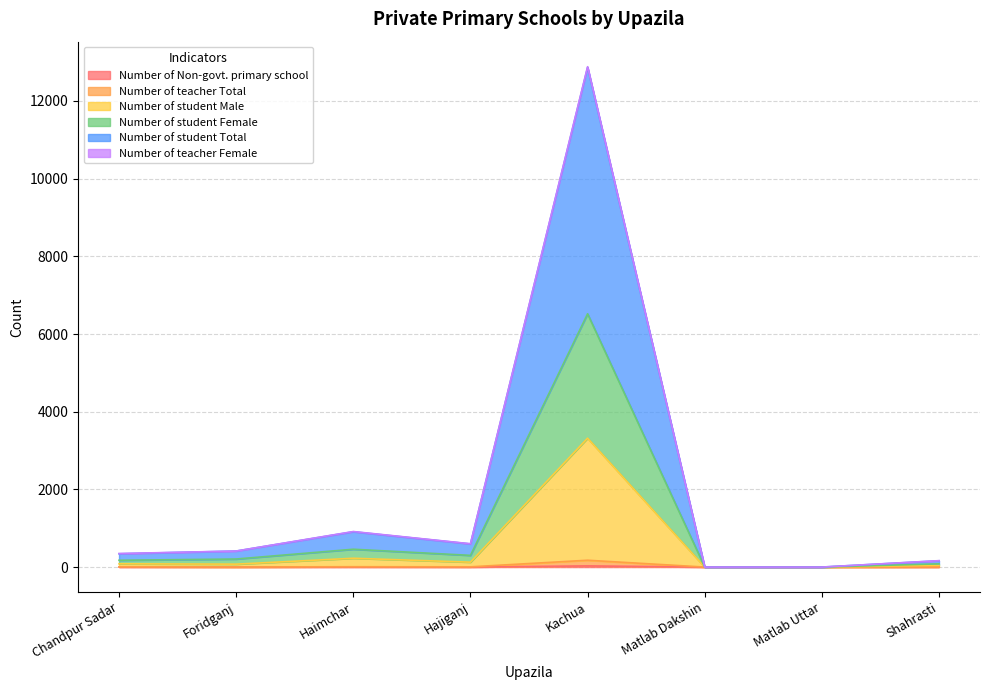

How many positive values does the Number of student Male series have?

6